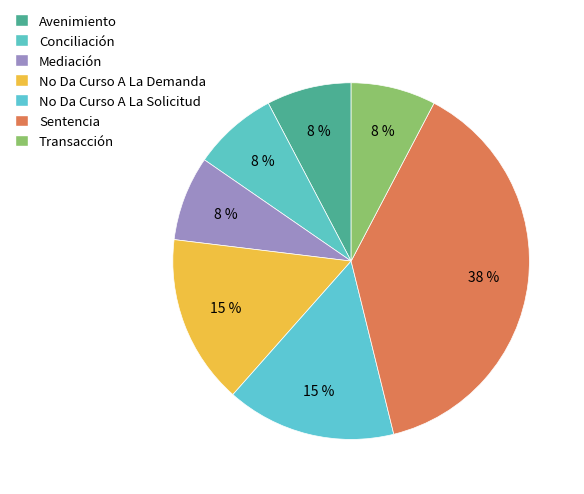

The No Da Curso A La Solicitud slice represents 15% of the pie. True or false?

True